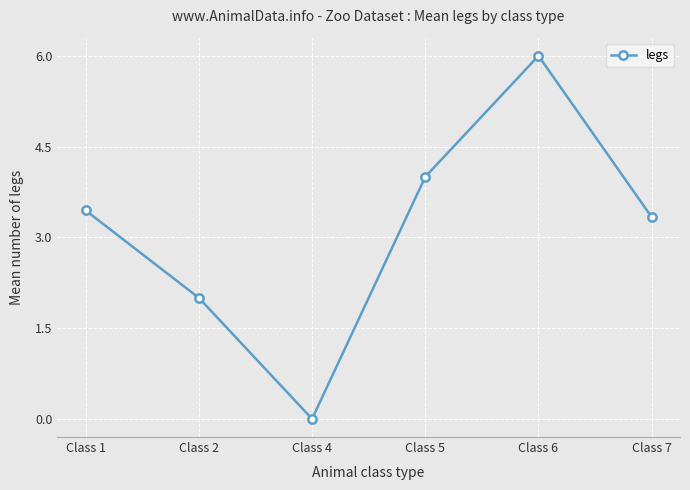

How many values are above zero?

5